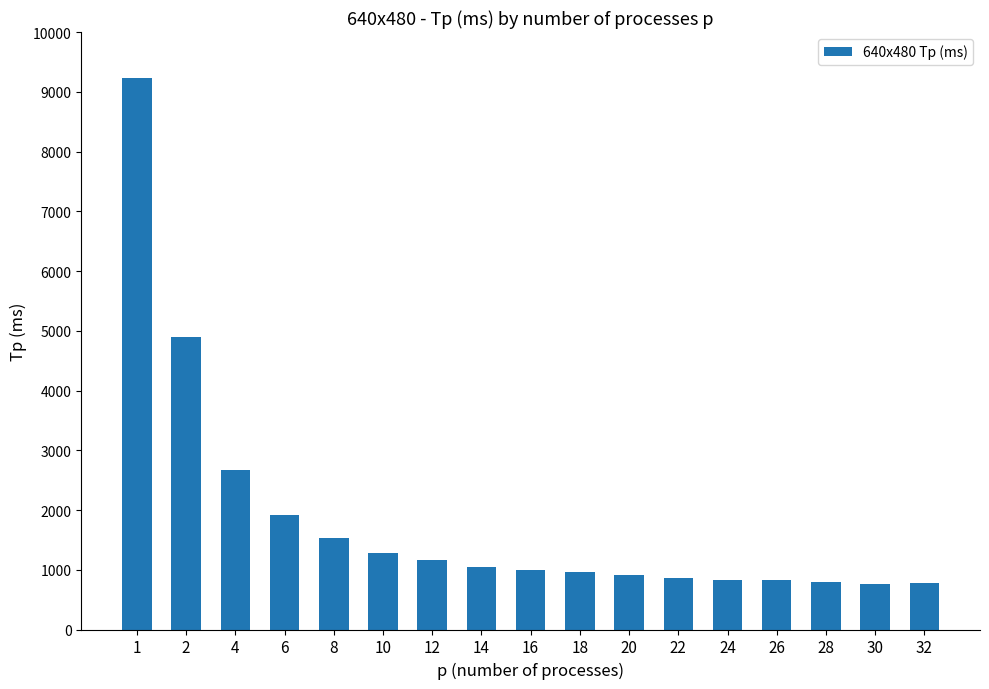

What is the value of the 6th bar from the left?

1288.6